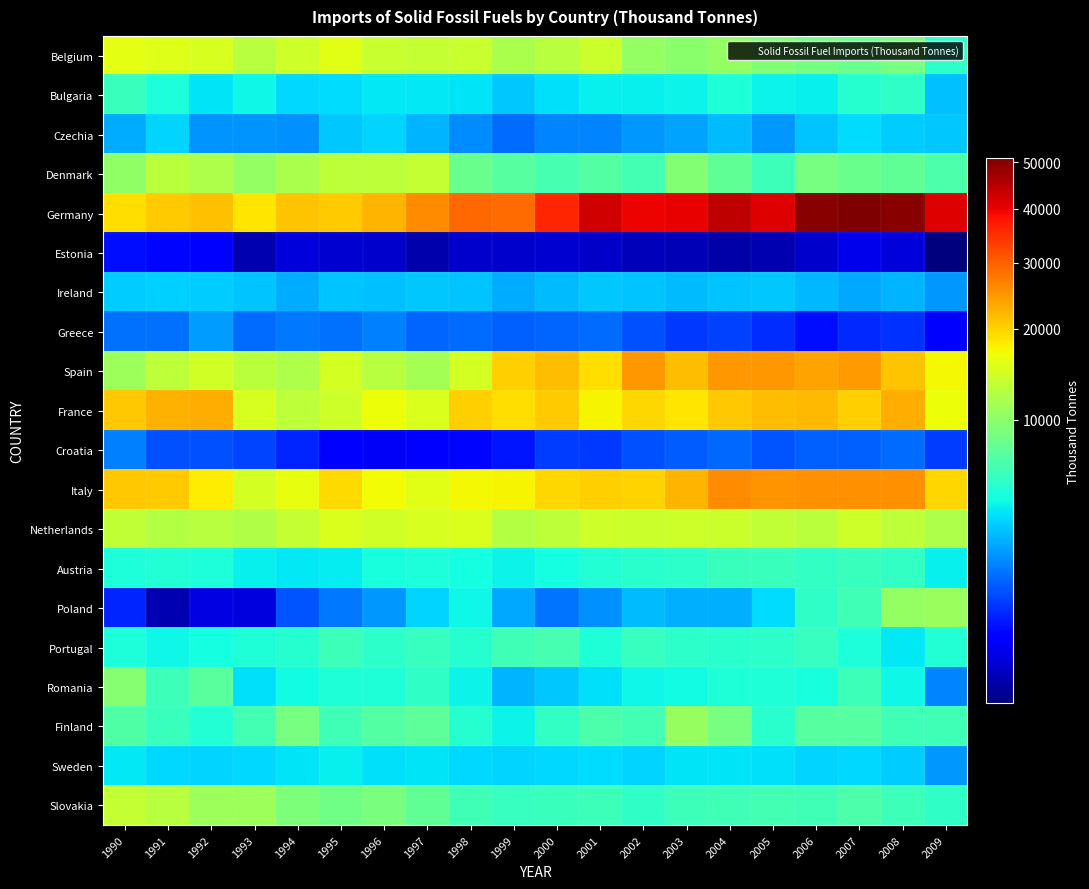

Reading left to right, transcribe all the data shown in this chart.

Belgium: 1990=15934	1991=15522	1992=14921	1993=12785	1994=14203	1995=15571	1996=13713	1997=13563	1998=13872	1999=11936	2000=12776	2001=14024	2002=10497	2003=9891	2004=10373	2005=9291	2006=8555	2007=8081	2008=8723	2009=5307
Bulgaria: 1990=5886	1991=4712	1992=3726	1993=4247	1994=3428	1995=3565	1996=3854	1997=3864	1998=3745	1999=3004	2000=3632	2001=4048	2002=4006	2003=4180	2004=4834	2005=4202	2006=4073	2007=5115	2008=5535	2009=2853
Czechia: 1990=2480	1991=3299	1992=1968	1993=2026	1994=1922	1995=3010	1996=3358	1997=2638	1998=1825	1999=1346	2000=1697	2001=1730	2002=2032	2003=2292	2004=2740	2005=2046	2006=2988	2007=3567	2008=3137	2009=3020
Denmark: 1990=10303	1991=12864	1992=11986	1993=10512	1994=11818	1995=13057	1996=13176	1997=13525	1998=8119	1999=7168	2000=6464	2001=6955	2002=6302	2003=9547	2004=7634	2005=6067	2006=8727	2007=8157	2008=7609	2009=6733
Germany: 1990=19121	1991=20346	1992=21218	1993=18594	1994=21130	1995=20360	1996=22262	1997=25878	1998=29049	1999=28962	2000=35928	2001=42530	2002=39688	2003=40142	2004=44070	2005=41012	2006=50016	2007=51136	2008=49921	2009=41233
Estonia: 1990=385	1991=339	1992=260	1993=54	1994=120	1995=105	1996=95	1997=49	1998=89	1999=91	2000=102	2001=85	2002=61	2003=58	2004=44	2005=54	2006=95	2007=176	2008=123	2009=30
Ireland: 1990=3150	1991=3216	1992=3127	1993=2971	1994=2477	1995=2916	1996=2845	1997=3066	1998=2918	1999=2430	2000=2784	2001=3067	2002=2924	2003=2736	2004=2996	2005=3076	2006=2677	2007=2329	2008=2573	2009=2100
Greece: 1990=1412	1991=1433	1992=2154	1993=1358	1994=1509	1995=1420	1996=1668	1997=1234	1998=1376	1999=1204	2000=1246	2001=1367	2002=994	2003=751	2004=818	2005=650	2006=386	2007=613	2008=678	2009=298
Spain: 1990=10944	1991=13132	1992=14387	1993=12871	1994=12027	1995=14735	1996=12589	1997=11511	1998=14647	1999=20218	2000=21786	2001=19059	2002=24722	2003=21770	2004=24643	2005=24892	2006=23859	2007=24575	2008=21171	2009=17159
France: 1990=20745	1991=22683	1992=22732	1993=15022	1994=13121	1995=14223	1996=16736	1997=15097	1998=20072	1999=19102	2000=20560	2001=17438	2002=19589	2003=18398	2004=20856	2005=21530	2006=22010	2007=20195	2008=22778	2009=16617
Croatia: 1990=1648	1991=1006	1992=997	1993=855	1994=563	1995=322	1996=219	1997=291	1998=350	1999=439	2000=797	2001=744	2002=996	2003=1138	2004=1320	2005=1064	2006=1188	2007=1195	2008=1353	2009=786
Italy: 1990=20693	1991=20459	1992=18094	1993=14620	1994=16089	1995=19244	1996=16948	1997=15786	1998=17089	1999=17570	2000=19533	2001=20126	2002=19891	2003=22145	2004=25761	2005=25006	2006=25355	2007=25383	2008=25331	2009=19499
Netherlands: 1990=13311	1991=12574	1992=12647	1993=12340	1994=13621	1995=15098	1996=14379	1997=14982	1998=15222	1999=12466	2000=13164	2001=14294	2002=14095	2003=14174	2004=14012	2005=13389	2006=13007	2007=14186	2008=13051	2009=12008
Austria: 1990=4756	1991=5020	1992=4759	1993=4007	1994=3832	1995=3925	1996=4609	1997=4717	1998=4509	1999=4137	2000=4543	2001=4995	2002=5230	2003=5279	2004=5861	2005=5893	2006=5571	2007=5844	2008=5633	2009=4059
Poland: 1990=560	1991=54	1992=145	1993=134	1994=1072	1995=1554	1996=2060	1997=3310	1998=4223	1999=2379	2000=1468	2001=1908	2002=2773	2003=2546	2004=2535	2005=3520	2006=5422	2007=6092	2008=10464	2009=10889
Portugal: 1990=4682	1991=4259	1992=4504	1993=4801	1994=5053	1995=6037	1996=5369	1997=5758	1998=5113	1999=6081	2000=6367	2001=4807	2002=5686	2003=5357	2004=5257	2005=5278	2006=5777	2007=4770	2008=3793	2009=4995
Romania: 1990=9663	1991=6055	1992=7288	1993=3669	1994=4380	1995=4807	1996=4817	1997=5438	1998=4120	1999=2643	2000=3058	2001=3643	2002=4235	2003=4410	2004=4804	2005=4798	2006=4622	2007=6067	2008=4214	2009=1751
Finland: 1990=6887	1991=5878	1992=4950	1993=6351	1994=8742	1995=6095	1996=7071	1997=7491	1998=5077	1999=4098	2000=5577	2001=6657	2002=6266	2003=10639	2004=8797	2005=5228	2006=7202	2007=7242	2008=6206	2009=6195
Sweden: 1990=3874	1991=3442	1992=3308	1993=3431	1994=3714	1995=3996	1996=3626	1997=3760	1998=3455	1999=3282	2000=3426	2001=3481	2002=3333	2003=3690	2004=3690	2005=3604	2006=3278	2007=3447	2008=3176	2009=2044
Slovakia: 1990=13605	1991=12597	1992=11047	1993=10941	1994=9135	1995=8539	1996=9060	1997=7583	1998=6110	1999=5797	2000=5816	2001=5945	2002=5512	2003=6066	2004=6143	2005=6273	2006=6124	2007=6670	2008=6064	2009=5424